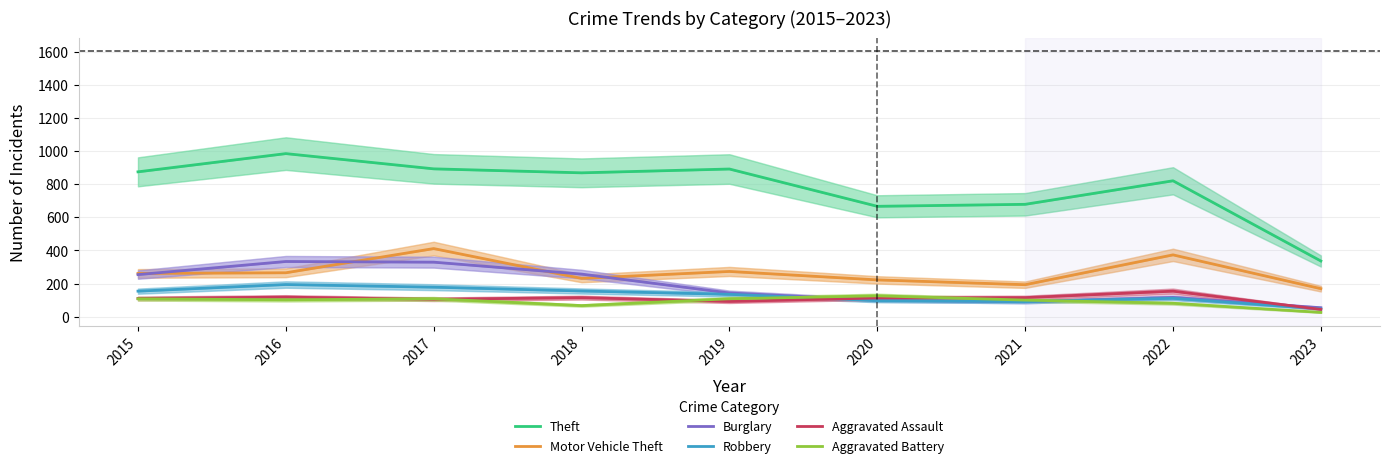

What is the difference between the second highest and second lowest values in the Robbery series?

87